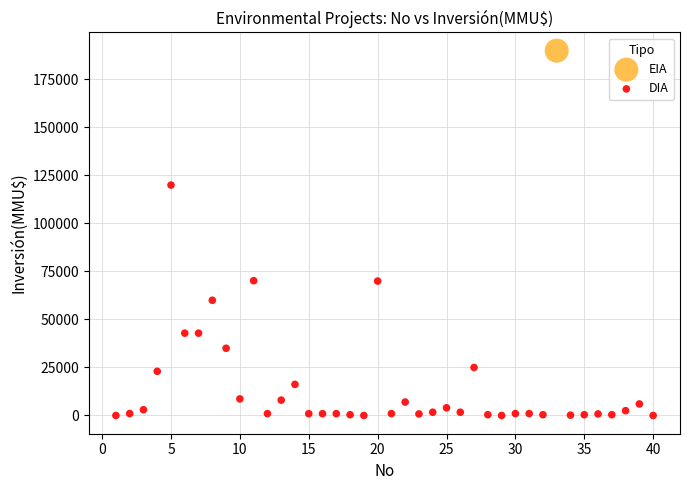

What are all the series names shown in the legend?

EIA, DIA